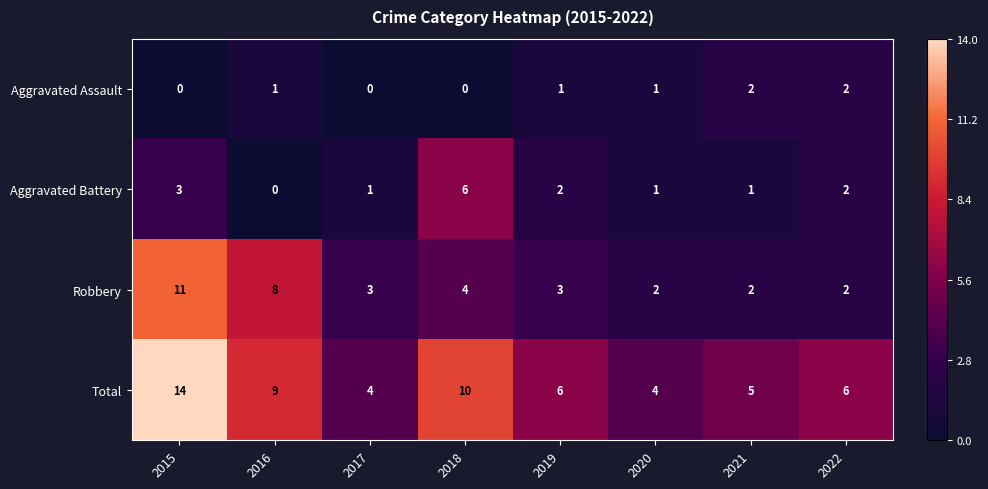

What is the difference between the highest and lowest values at 2021?

4